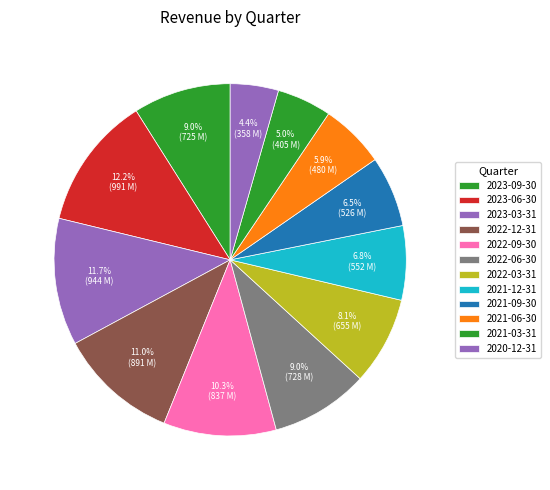

How many segments does this pie chart have?

12